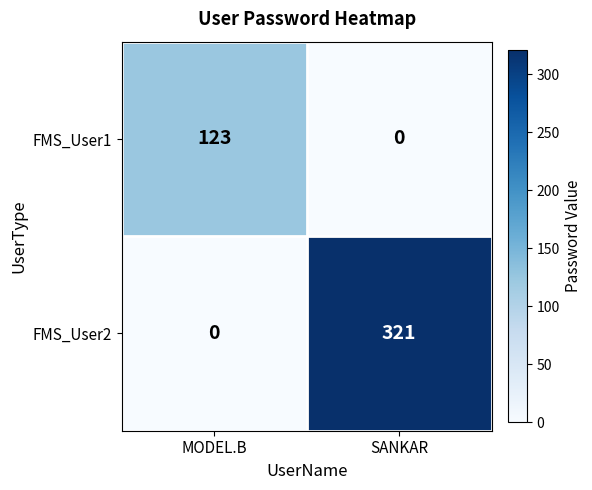

Reading left to right, list all the values displayed in this chart.

FMS_User1: MODEL.B=123	SANKAR=0
FMS_User2: MODEL.B=0	SANKAR=321